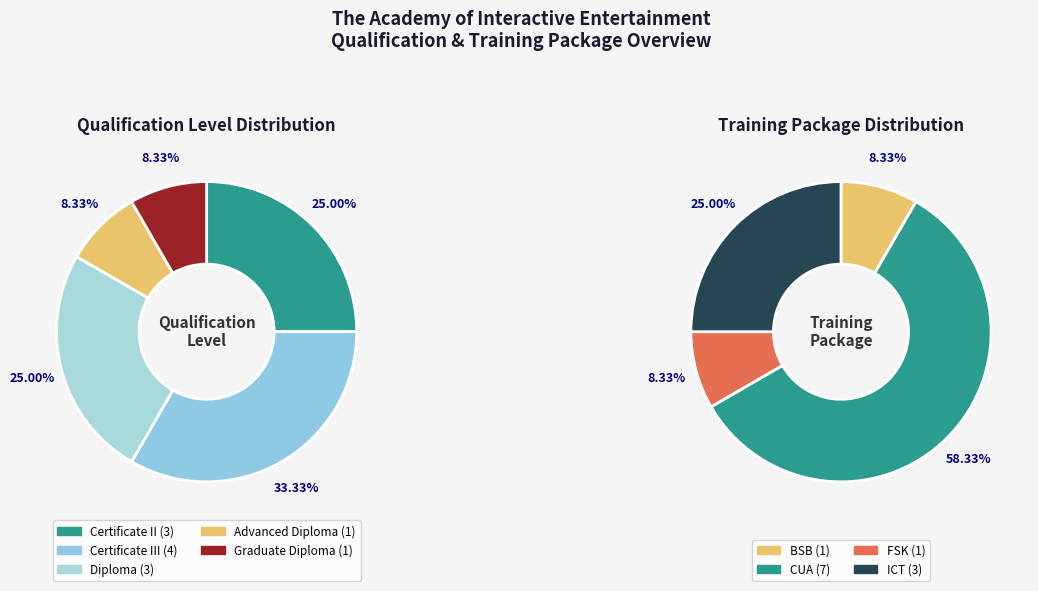

What percentage is the Diploma slice, to the nearest percent?

25%